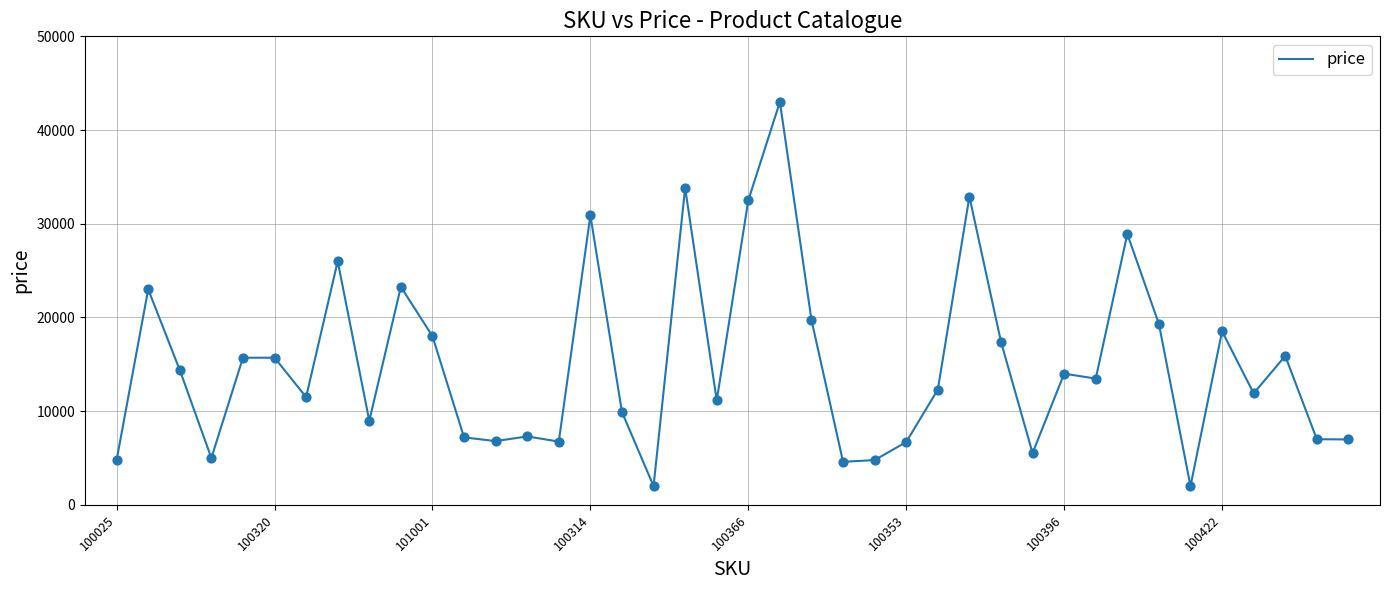

What is the maximum value shown in the chart?

43000